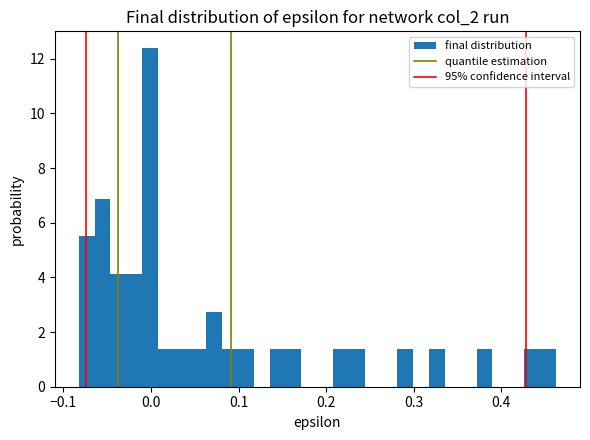

Read against the x-axis, roughly where is the centre of the tallest bar?

0.00